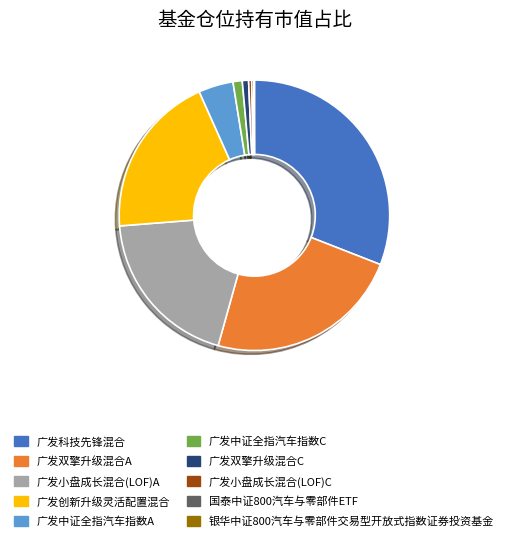

Is the sum of 广发科技先锋混合 and 广发双擎升级混合A greater than half?

Yes